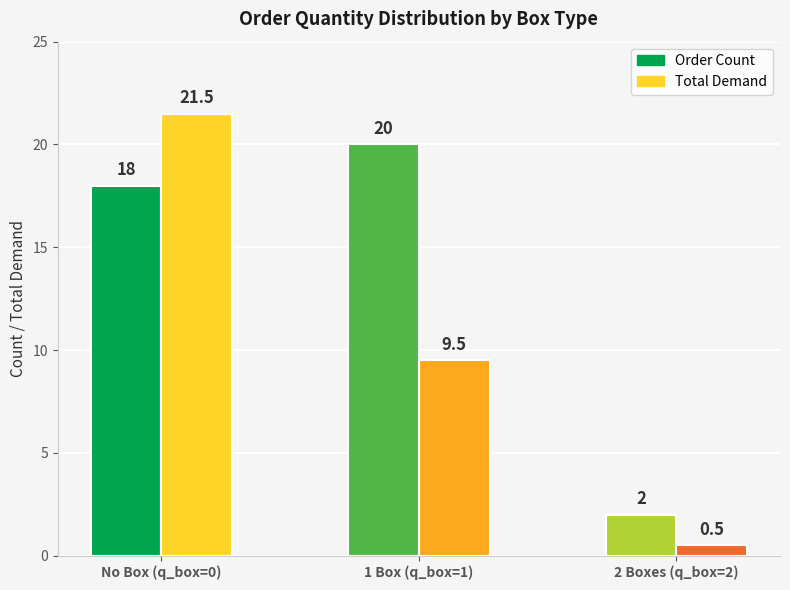

Which series has the largest total across all categories?

Order Count